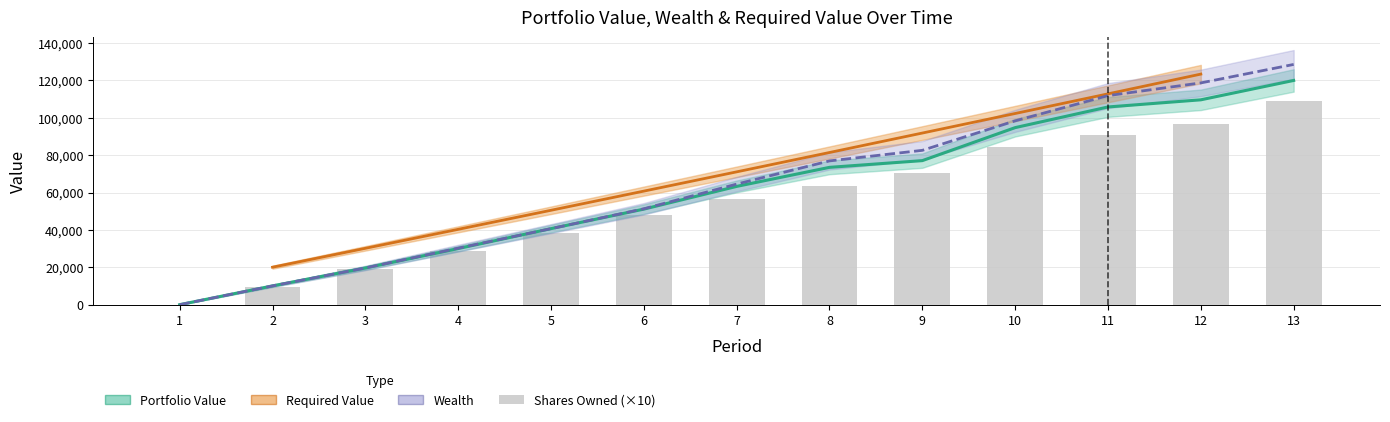

At which category is the sum across all series the highest?

13